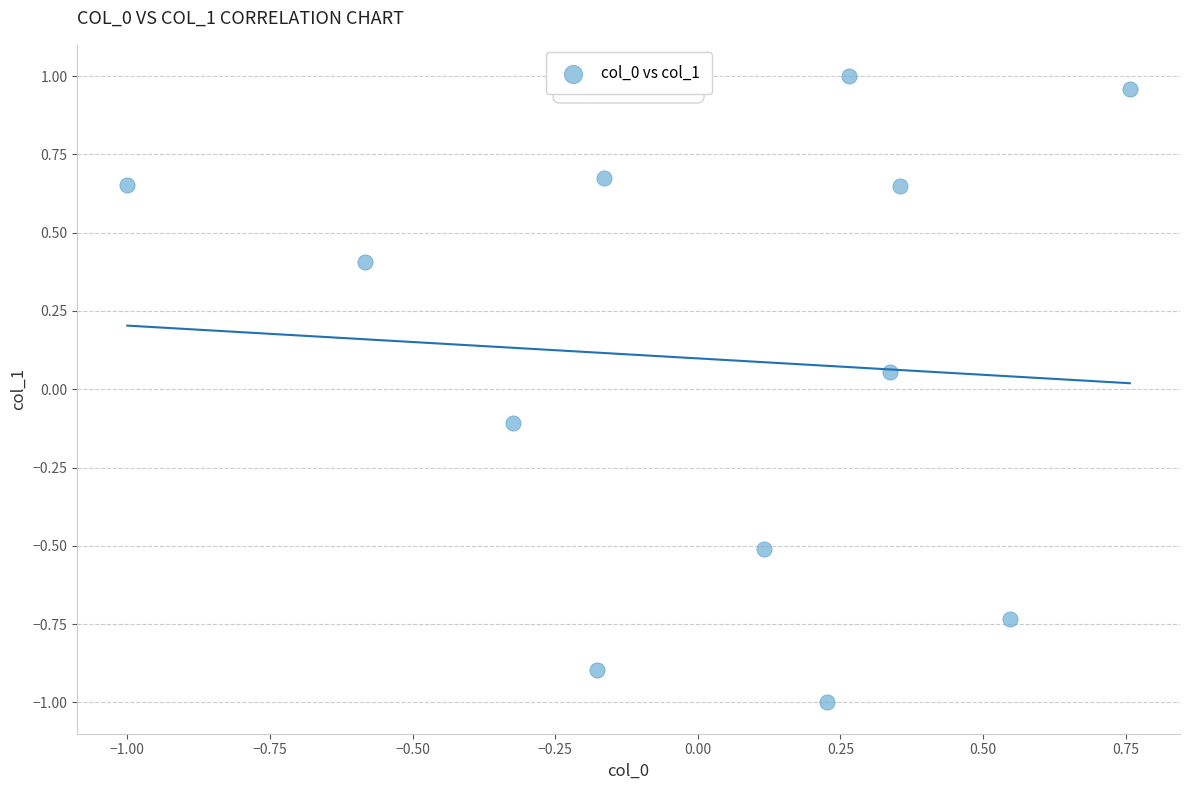

What is the range of Y values (max minus min)?

2.0